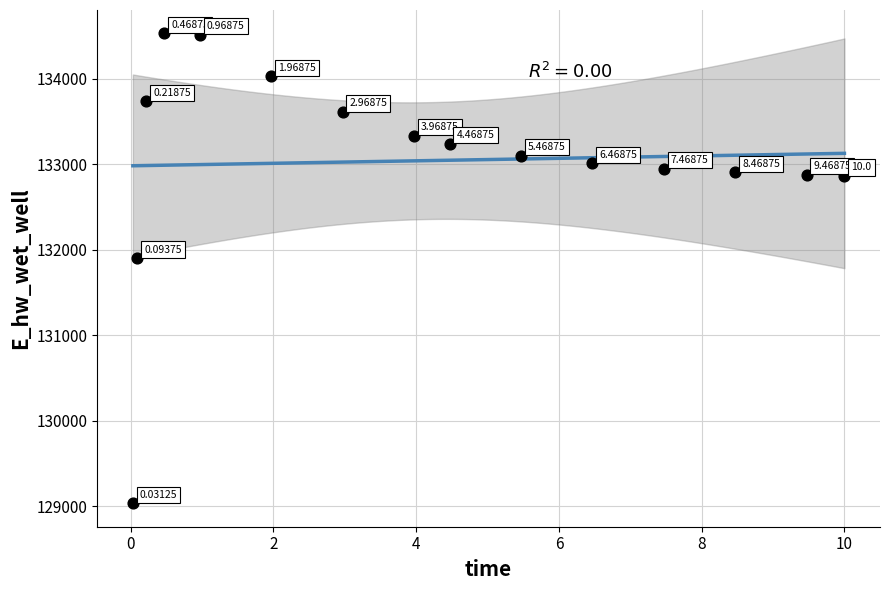

What is the range of X values (max minus min)?

10.0